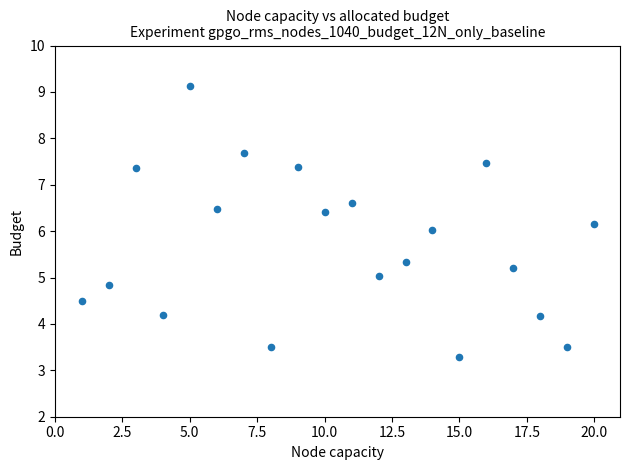

What is the range of Y values (max minus min)?

5.8